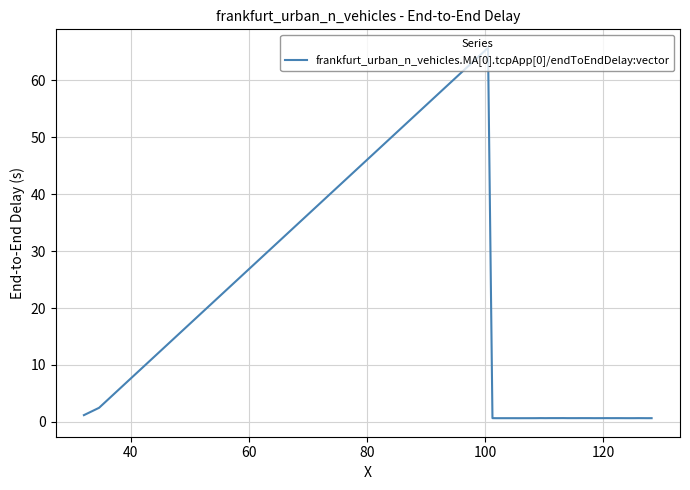

What is the difference between the maximum and minimum values?

65.1